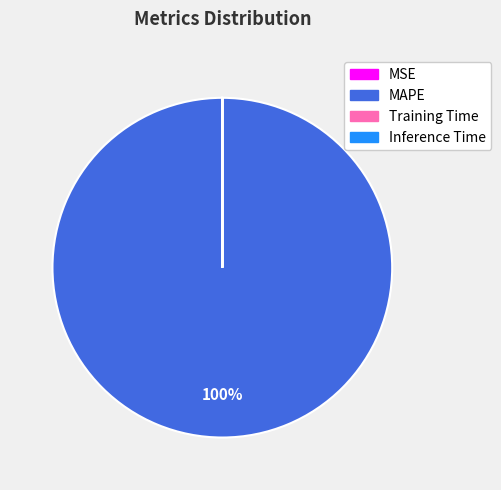

Is there any slice that represents more than half of the pie?

Yes